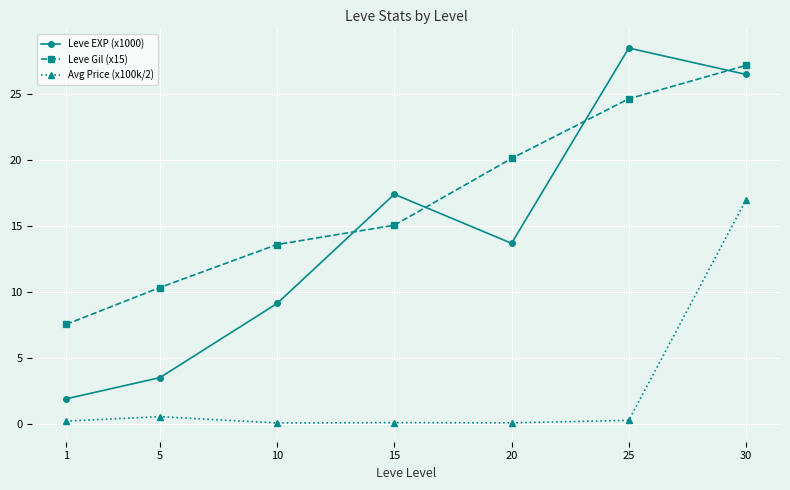

Is it true that Avg Price (x100k/2) equals 0.5 at 5?

True